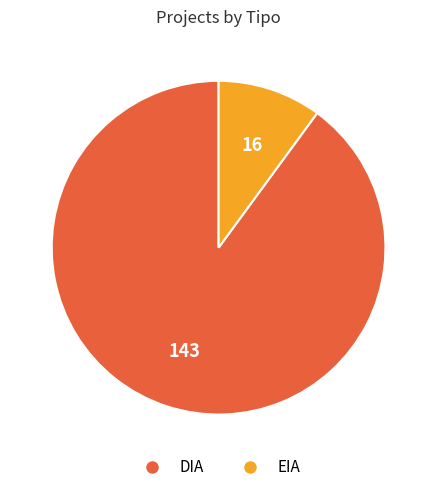

How many slices are in this pie chart?

2